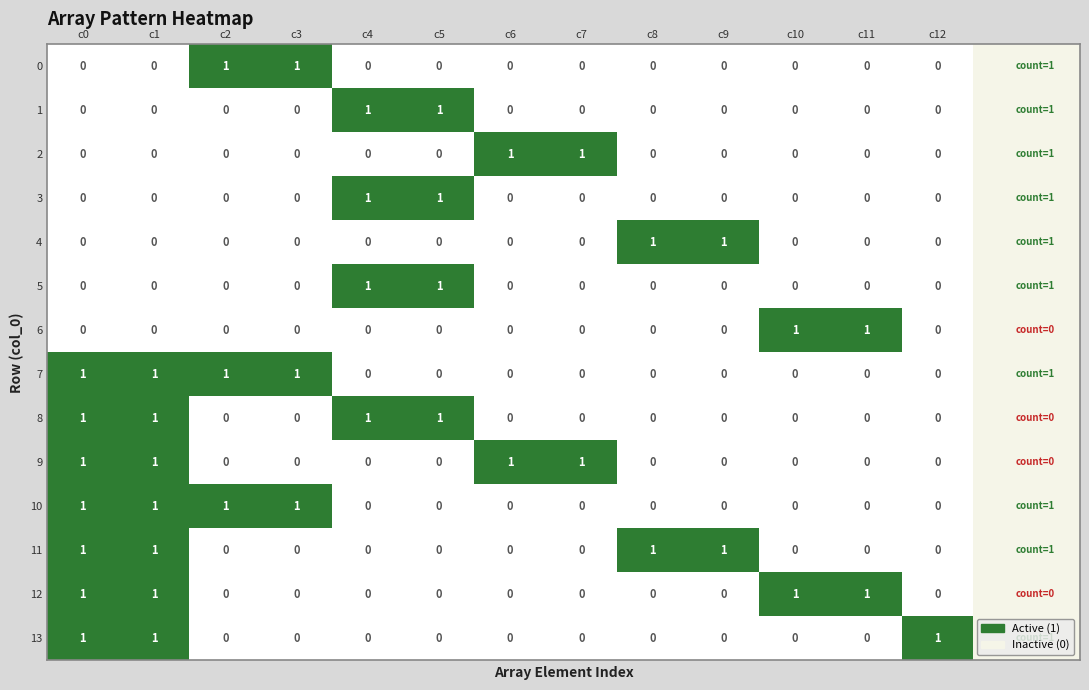

True or false: 2 has a value of 0 at c0.

True